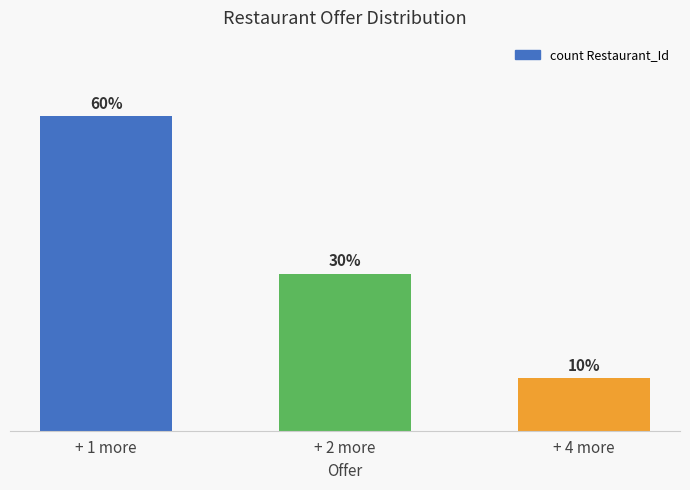

Between + 4 more and + 1 more, which is larger?

+ 1 more